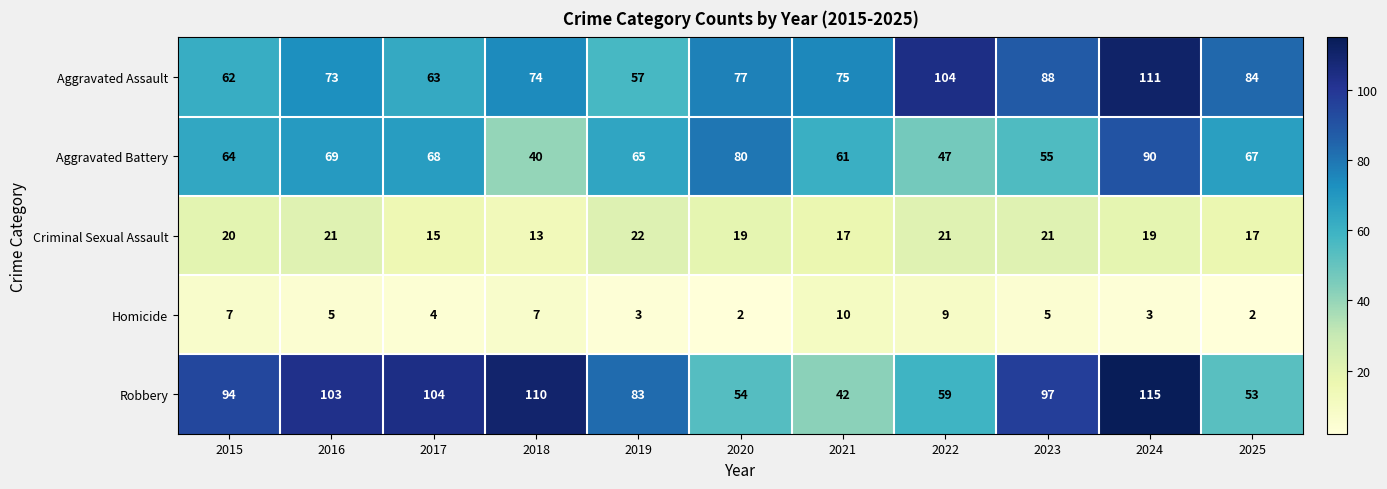

True or false: Aggravated Assault has a value of 122 at 2018.

False